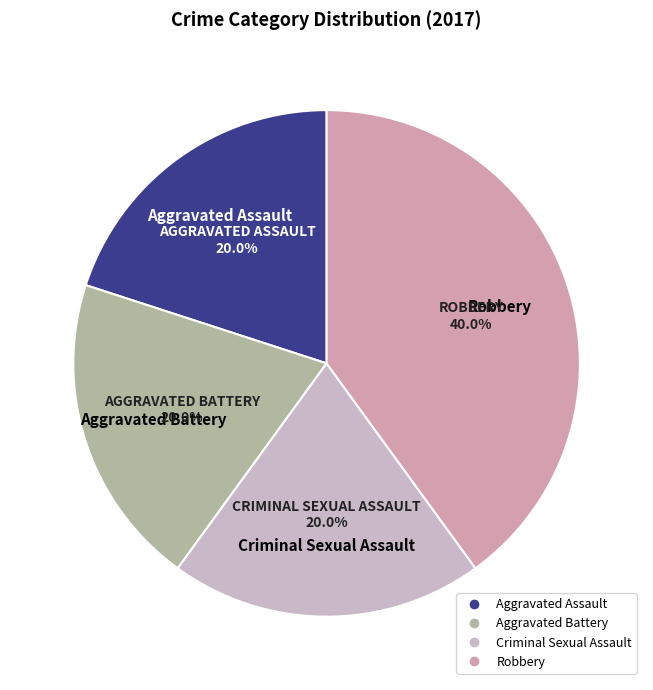

To the nearest percent, what percentage of the pie is Aggravated Battery?

20%